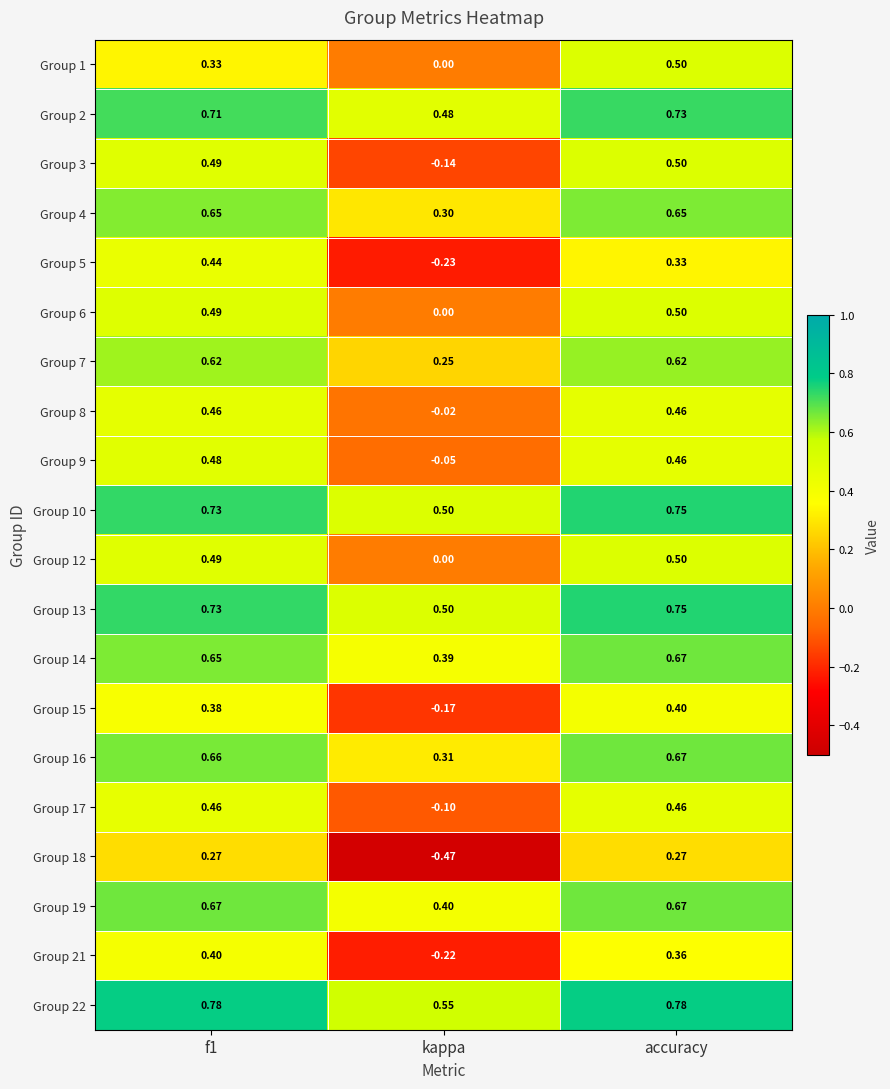

How many distinct data groups are displayed?

20